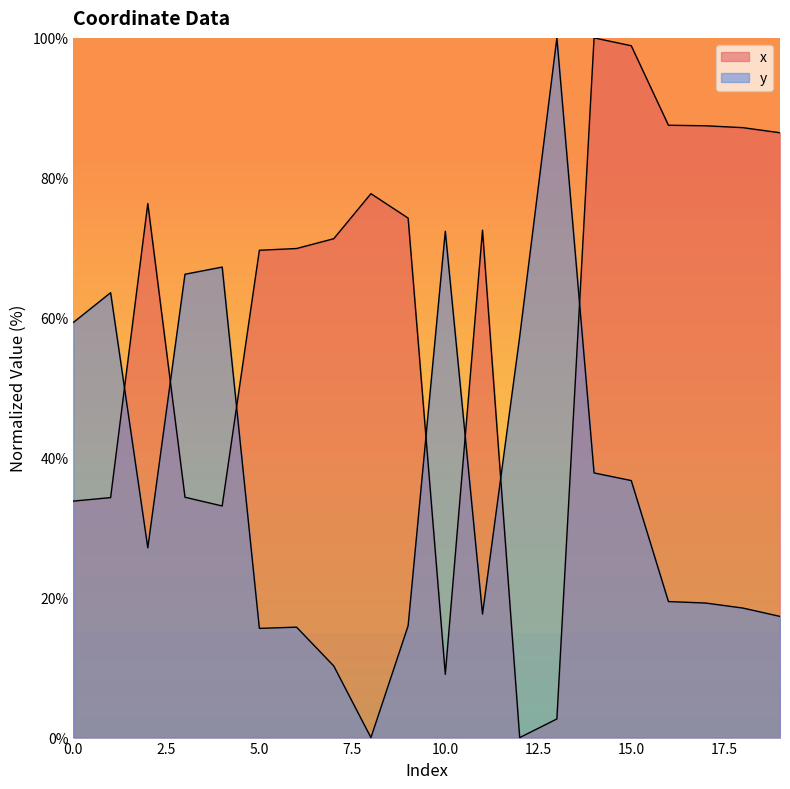

List the labels in order of y value, smallest first.

8, 7, 5, 6, 9, 19, 11, 18, 17, 16, 2, 15, 14, 12, 0, 1, 3, 4, 10, 13